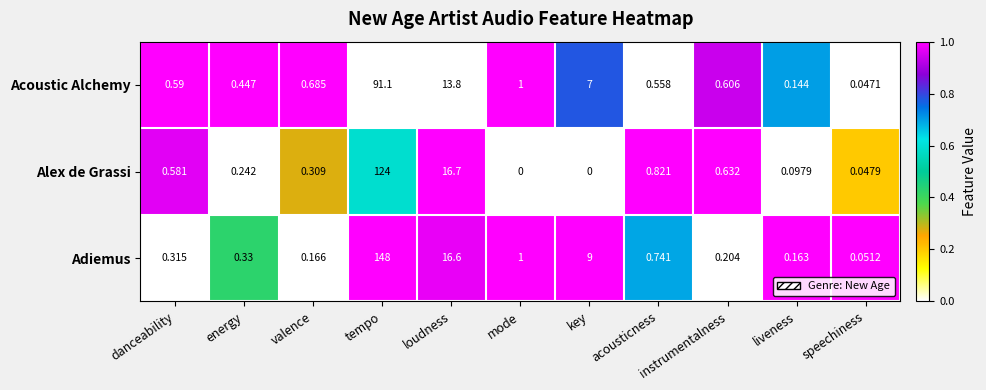

Which category has the highest value across all series?

tempo